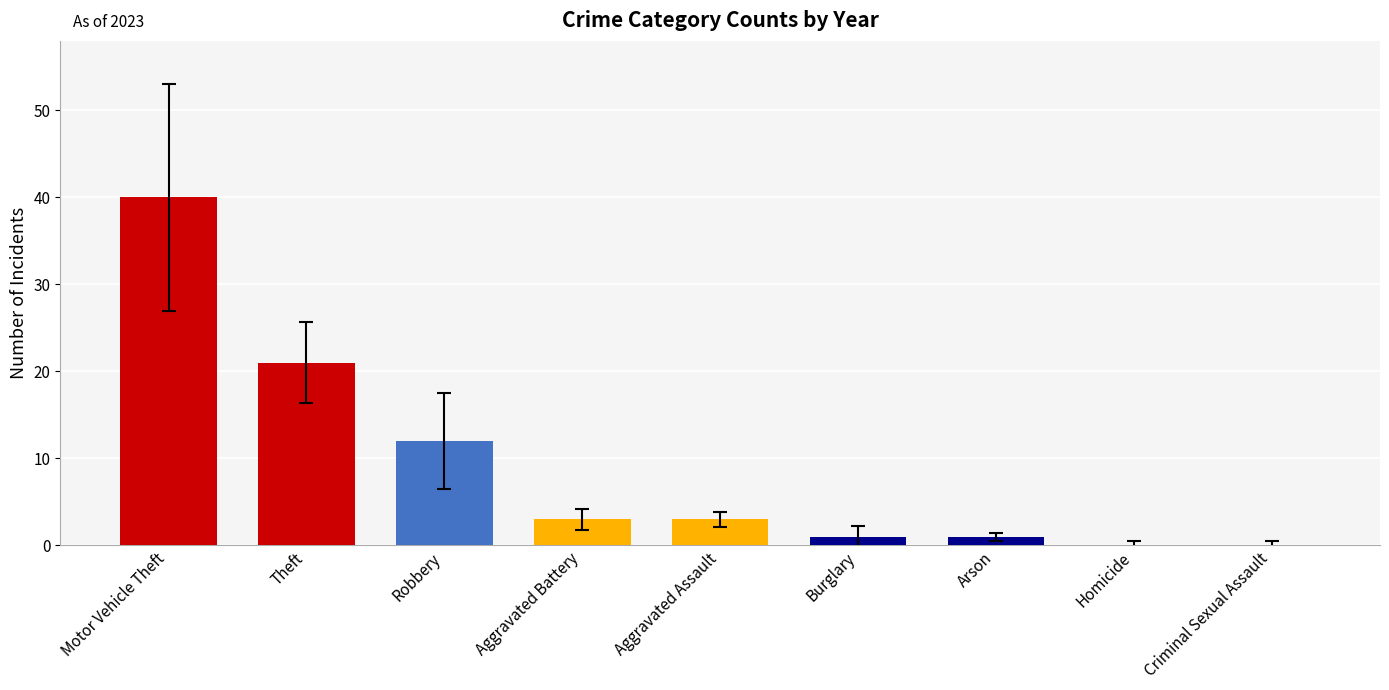

Reading left to right, extract all data points from this chart.

Motor Vehicle Theft=40	Theft=21	Robbery=12	Aggravated Battery=3	Aggravated Assault=3	Burglary=1	Arson=1	Homicide=0	Criminal Sexual Assault=0